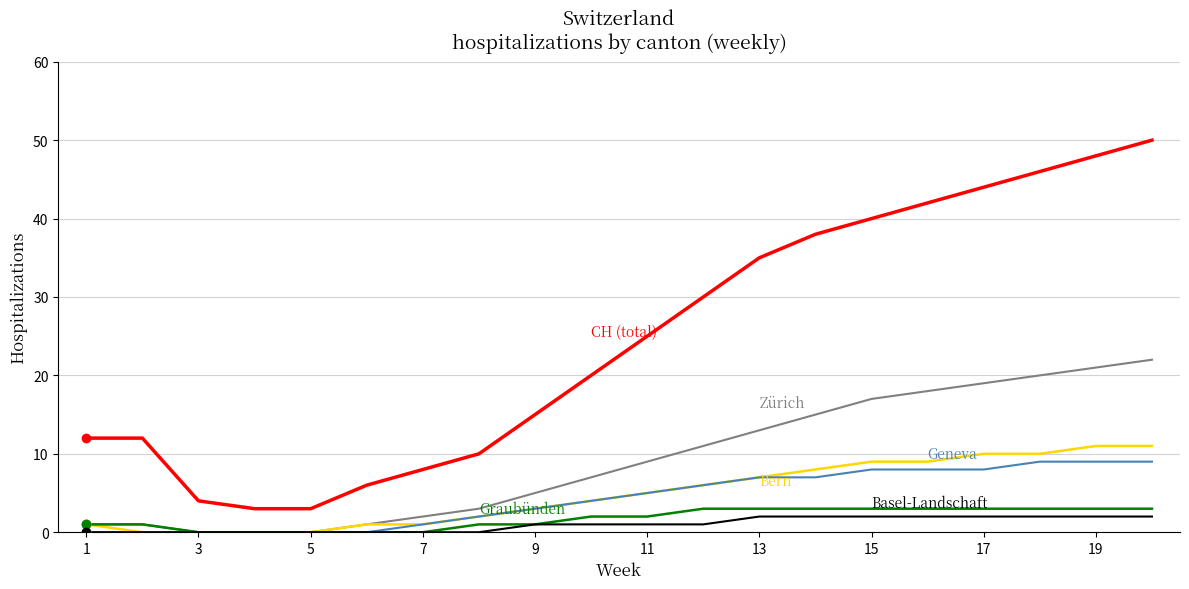

What is the maximum value shown in the chart?

50